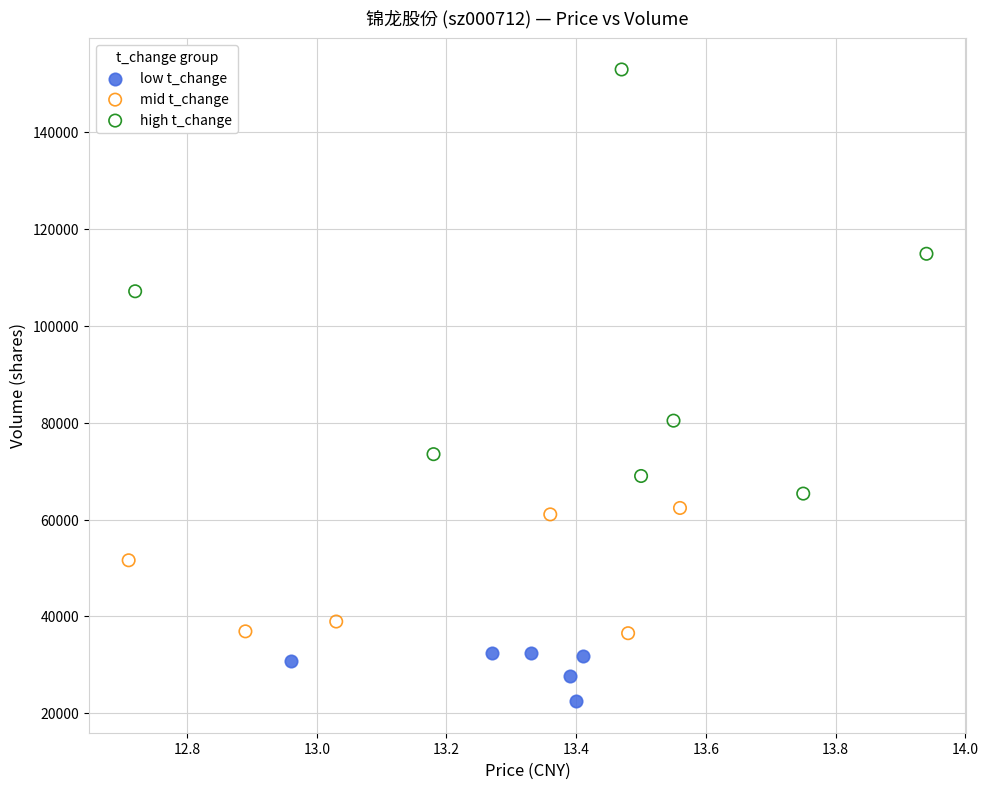

Which series reaches the minimum Y coordinate?

low t_change